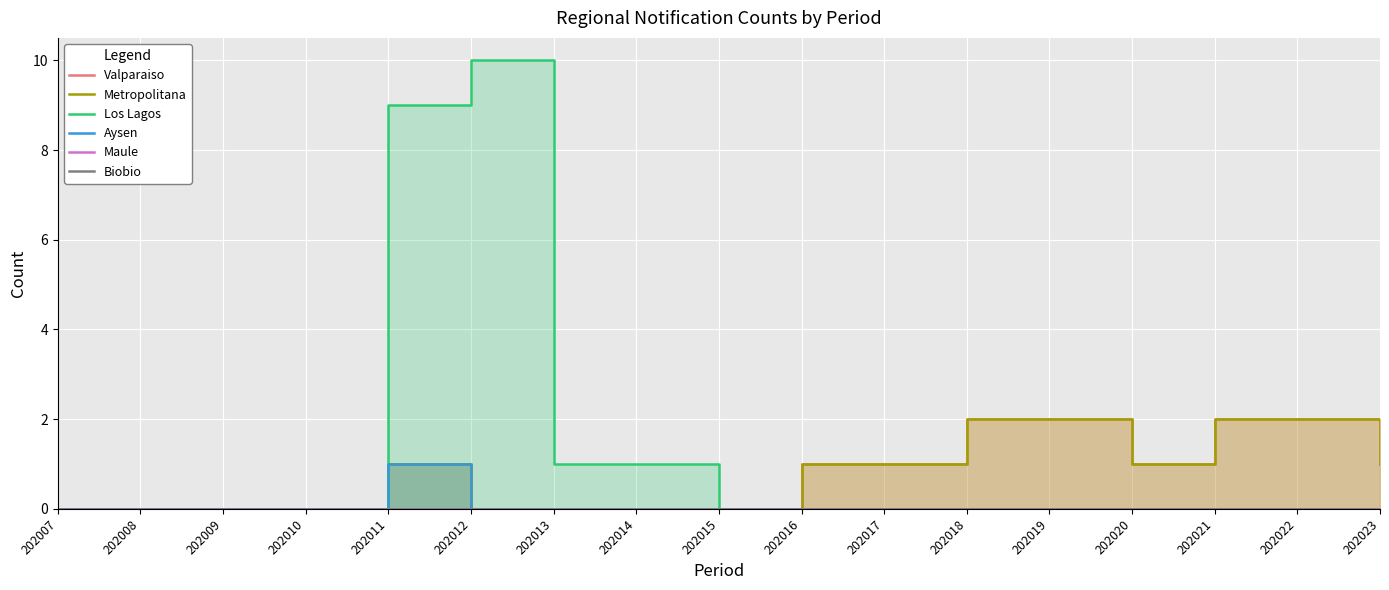

Is the value of Biobio at 202020 greater than the value of Maule at 202015?

No